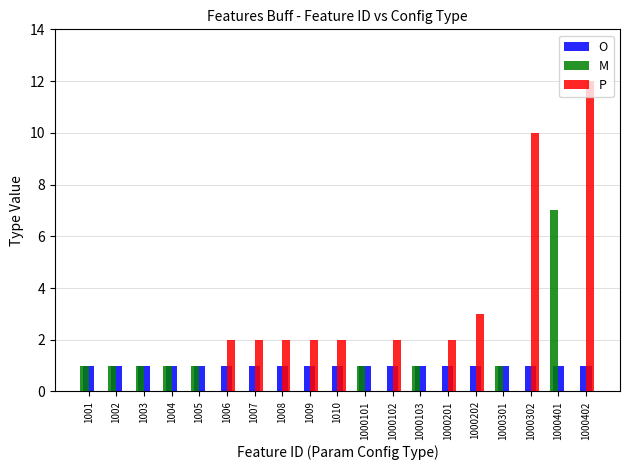

At which category is the sum across all series the highest?

1000402